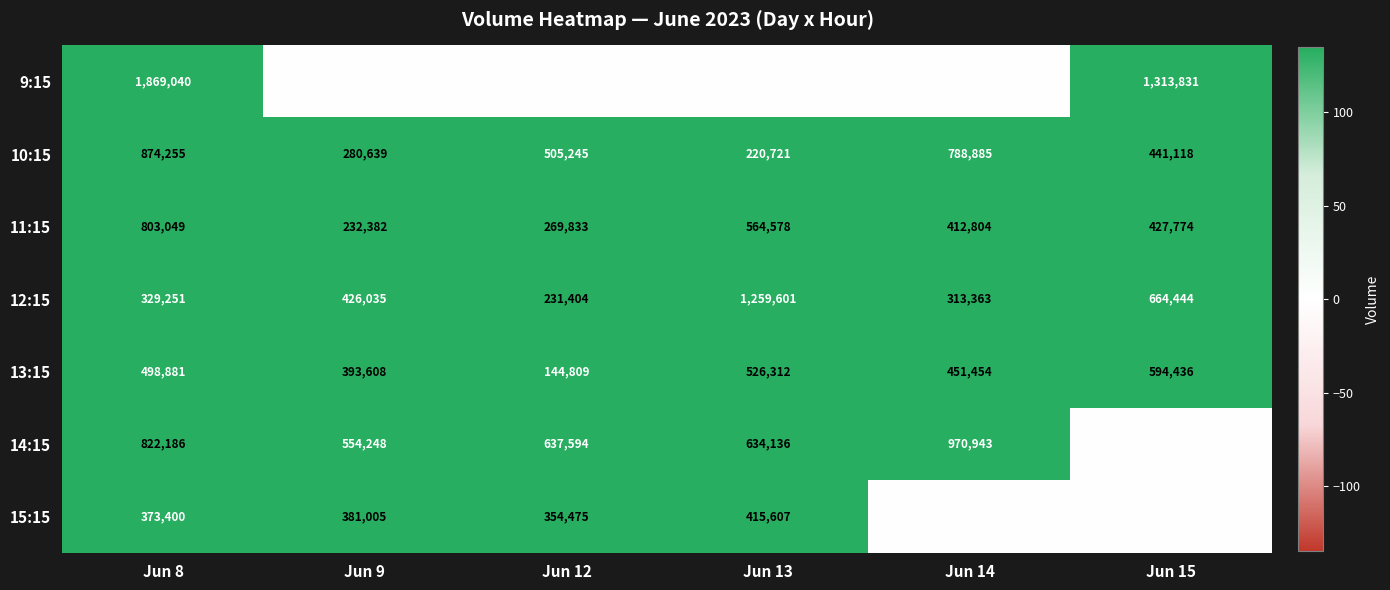

Count the number of data series in this chart.

7